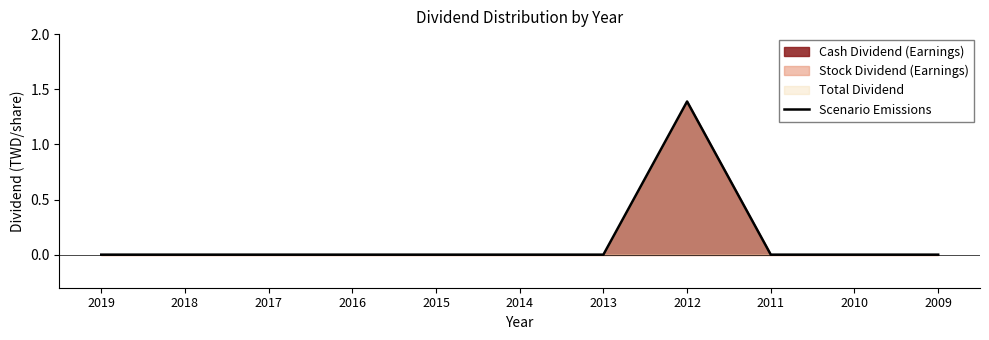

List the labels in order of value, largest first.

2012, 2019, 2018, 2017, 2016, 2015, 2014, 2013, 2011, 2010, 2009